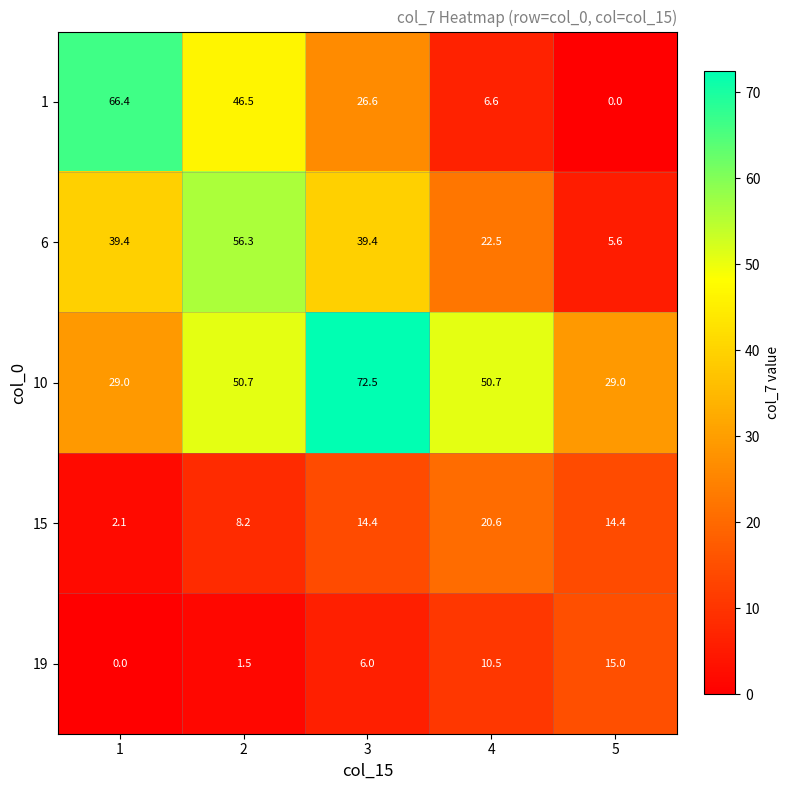

Reading left to right, list all the values displayed in this chart.

1: 66.4	46.5	26.6	6.6	0.0
6: 39.4	56.3	39.4	22.5	5.6
10: 29.0	50.7	72.5	50.7	29.0
15: 2.1	8.2	14.4	20.6	14.4
19: 0.0	1.5	6.0	10.5	15.0